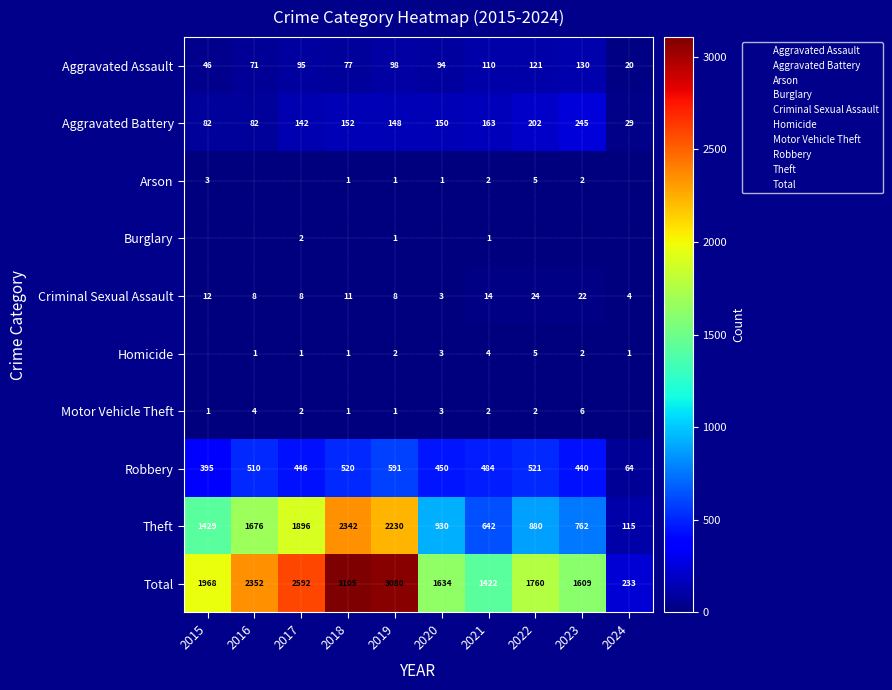

What is the total value across all series at 2015?

3936